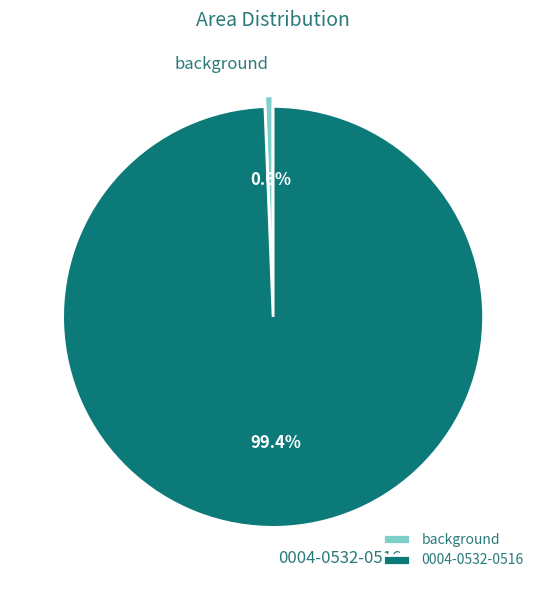

Which has a higher value, background or 0004-0532-0516?

0004-0532-0516